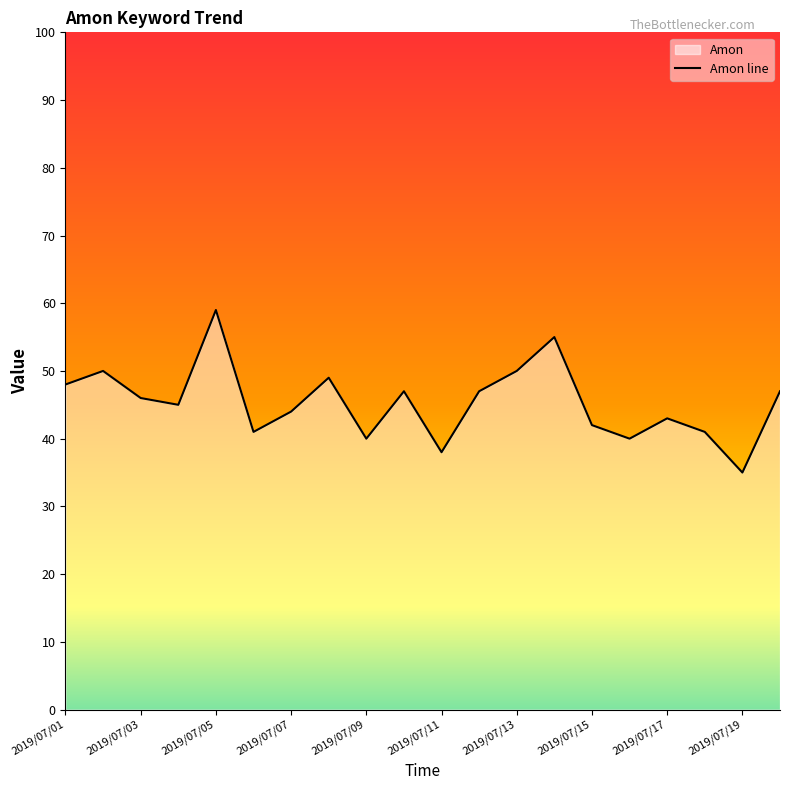

At which category does the chart reach its peak across all series?

2019/07/05